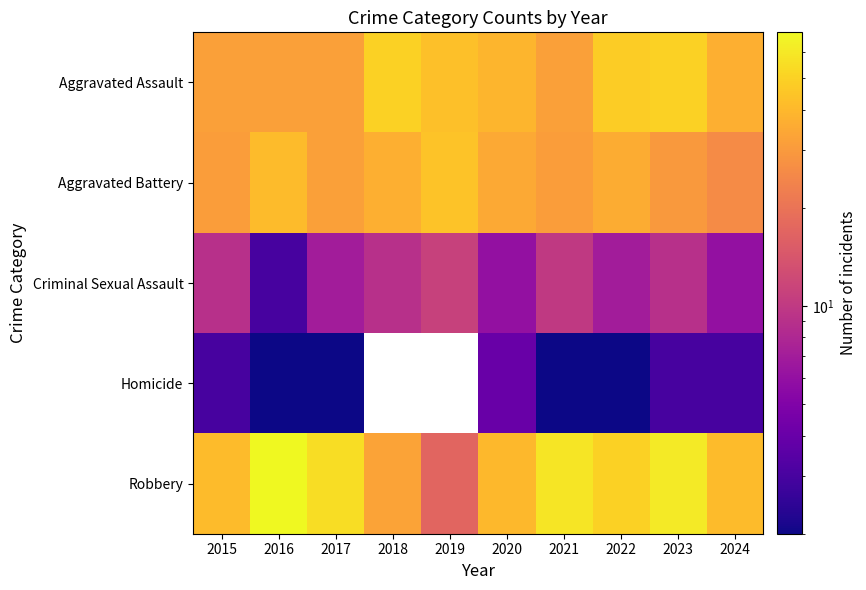

Where is Aggravated Battery nearest to the value 35?

2020